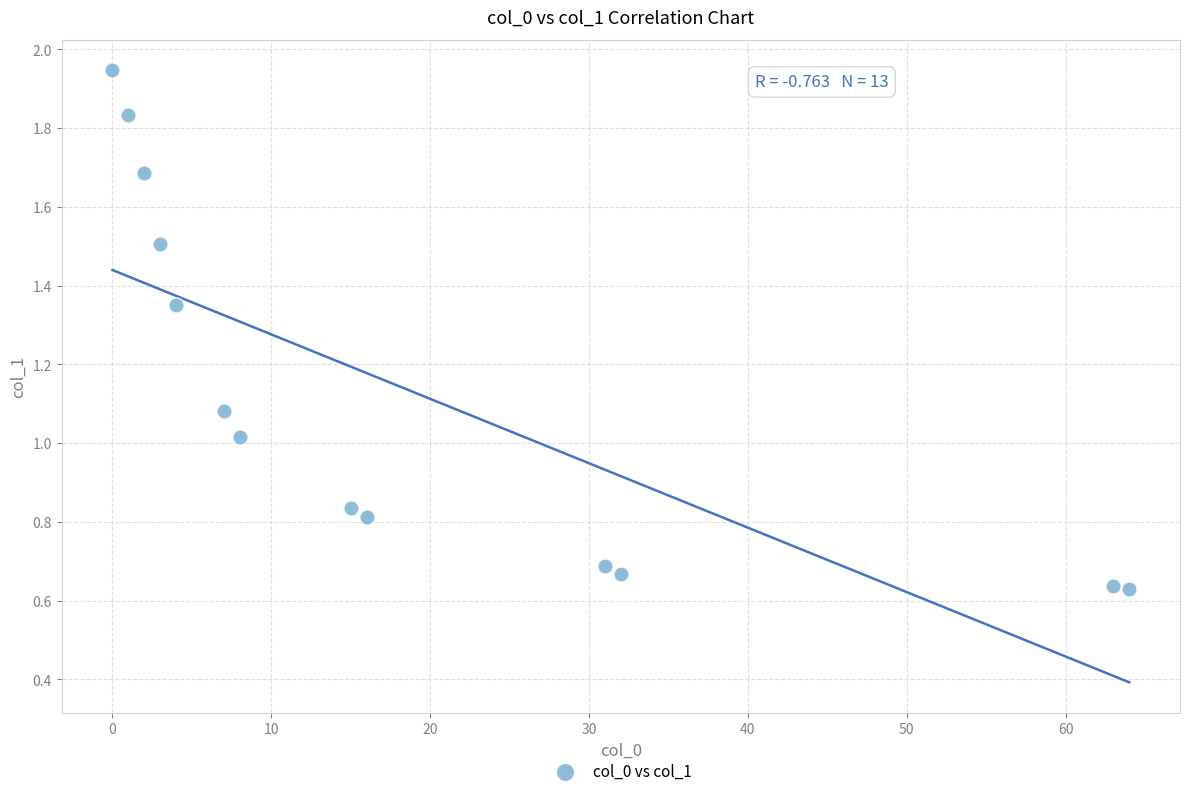

What is the range of X values (max minus min)?

64.0